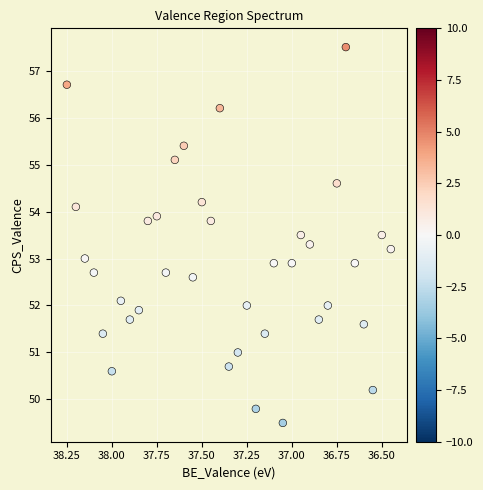

What is the range of X values (max minus min)?

1.8